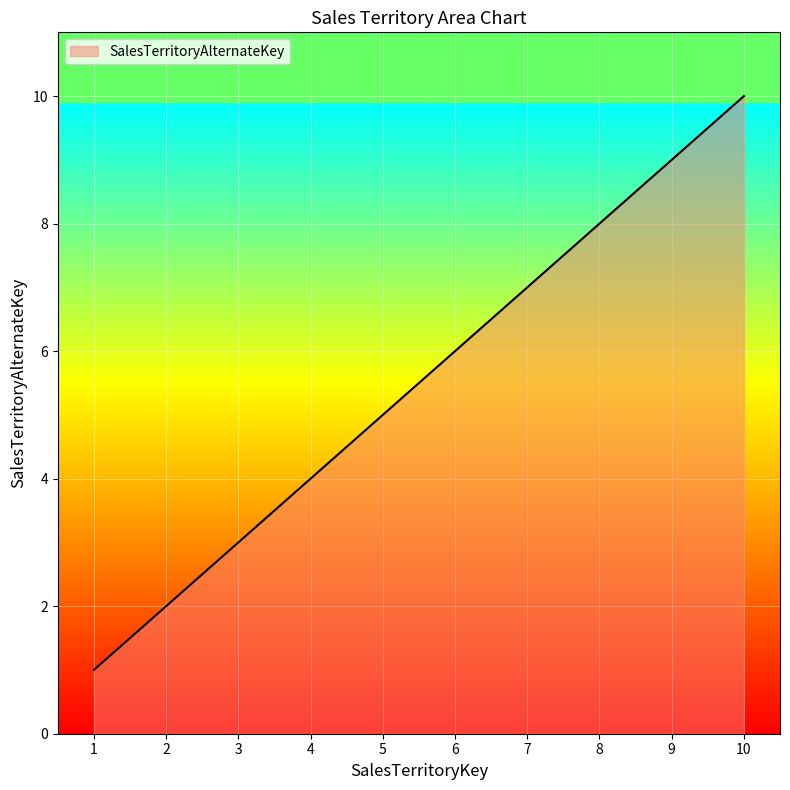

True or false: there are more than 0 points higher than both neighbors.

False